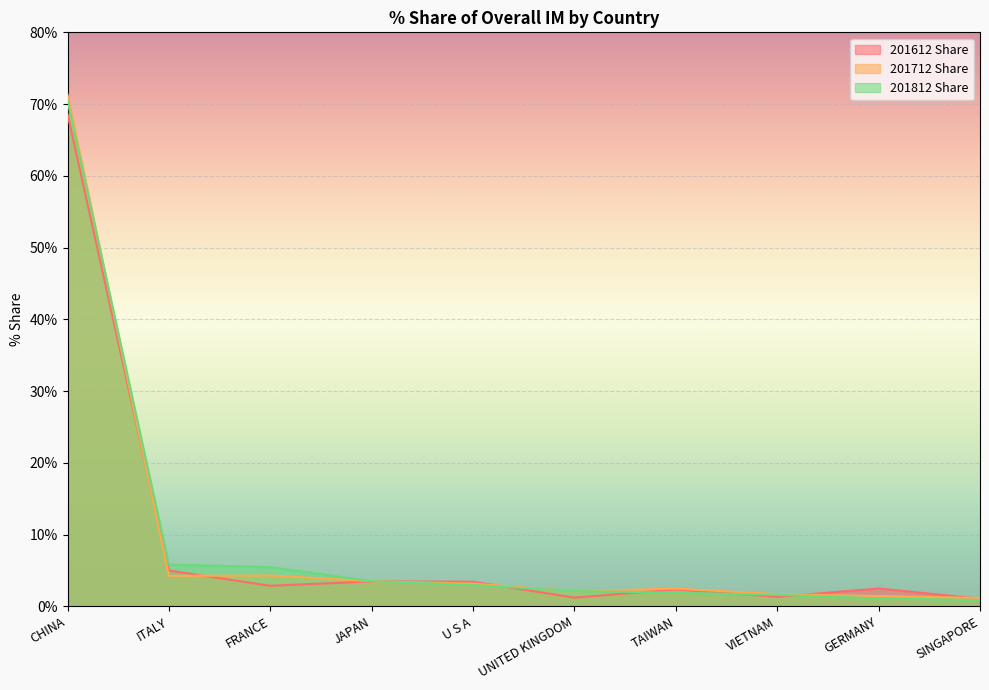

At which category is the sum across all series the highest?

CHINA